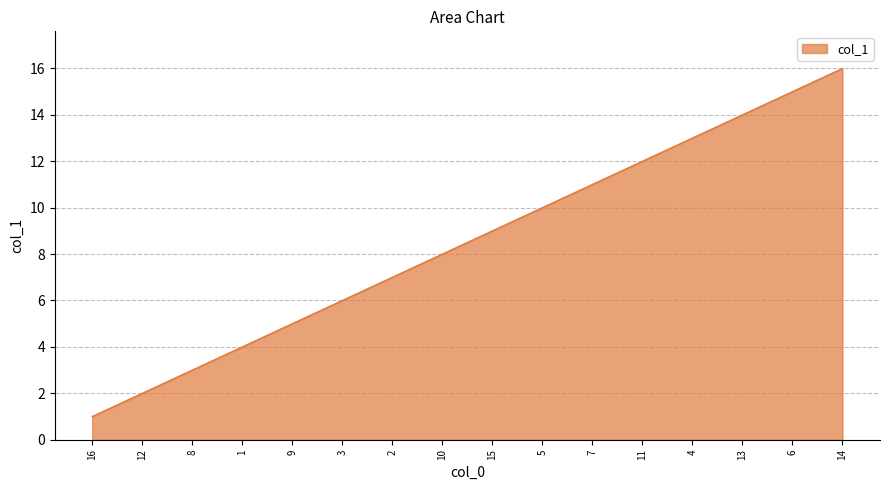

Rank the categories by value from highest to lowest.

14, 6, 13, 4, 11, 7, 5, 15, 10, 2, 3, 9, 1, 8, 12, 16